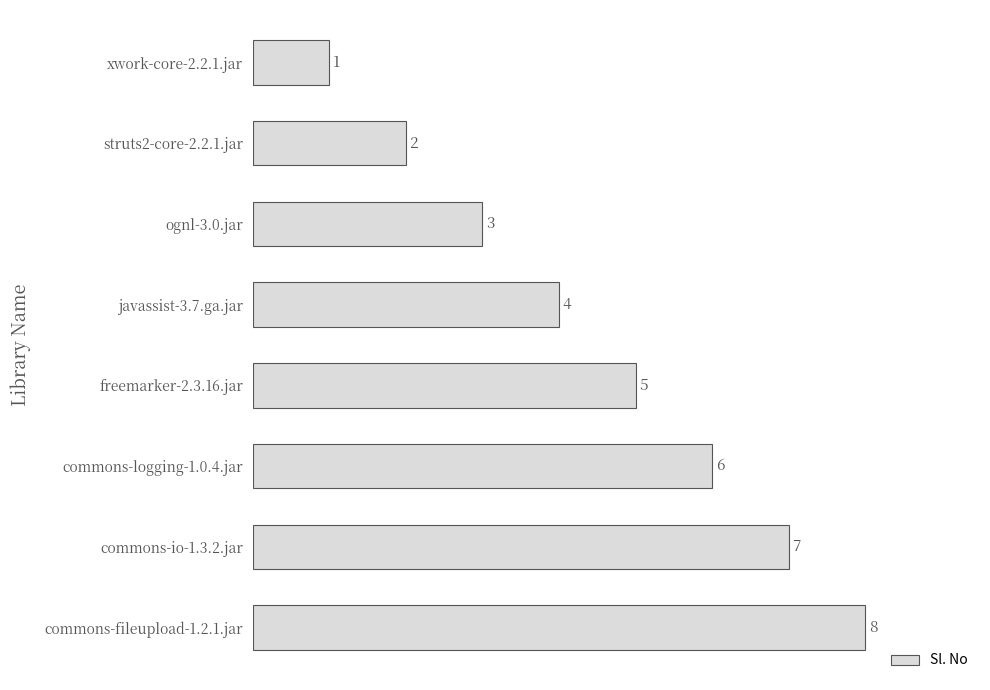

Rank the categories by value from lowest to highest.

xwork-core-2.2.1.jar, struts2-core-2.2.1.jar, ognl-3.0.jar, javassist-3.7.ga.jar, freemarker-2.3.16.jar, commons-logging-1.0.4.jar, commons-io-1.3.2.jar, commons-fileupload-1.2.1.jar